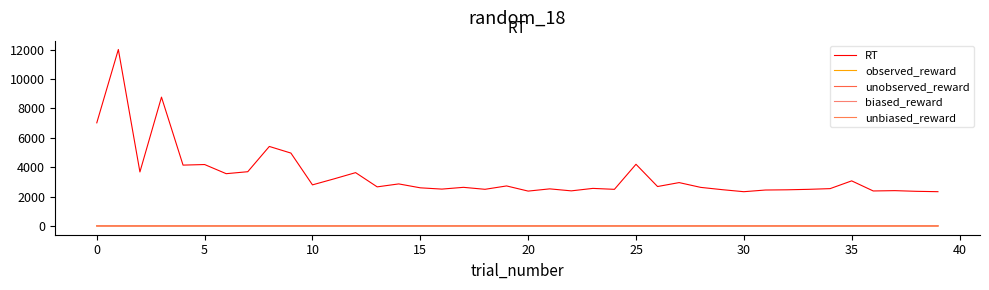

Which series has the largest total across all categories?

RT